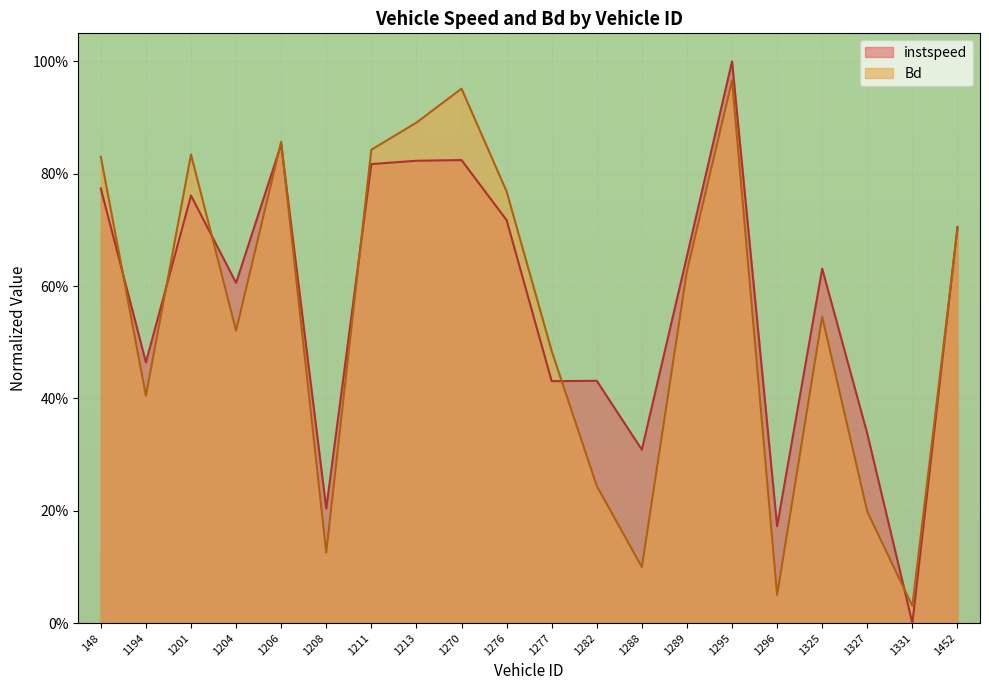

Which series has the widest spread of values?

instspeed